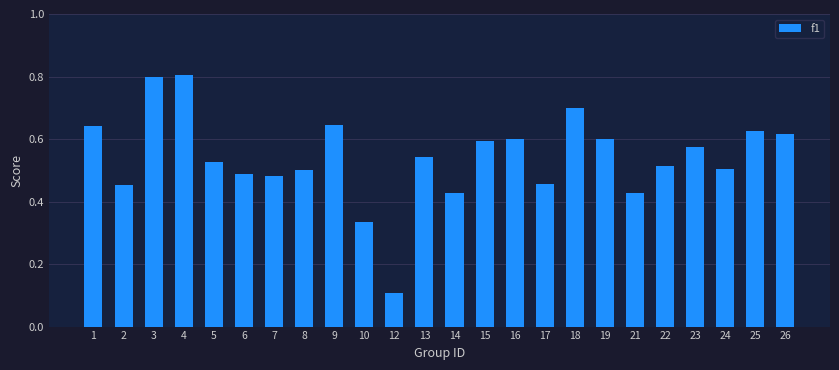

At which label is the value closest to 0?

12